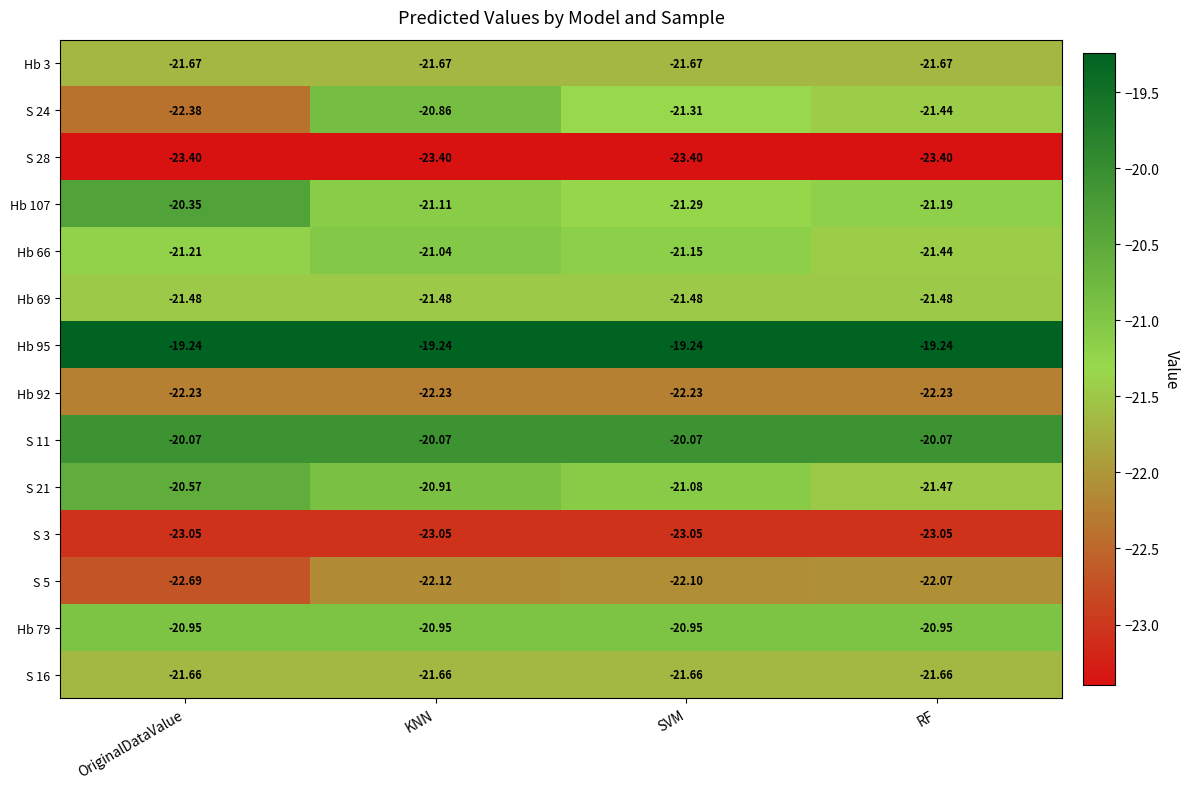

What is the spread (max minus min) of values at SVM?

4.2